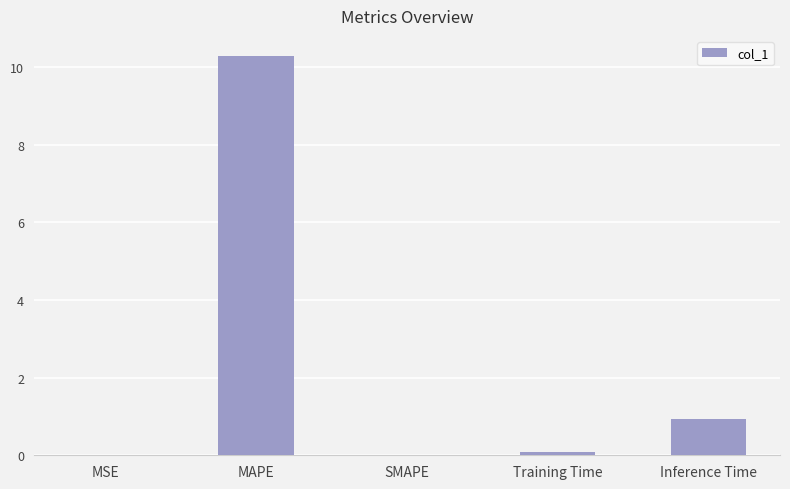

The value at MAPE is 10.3. True or false?

True